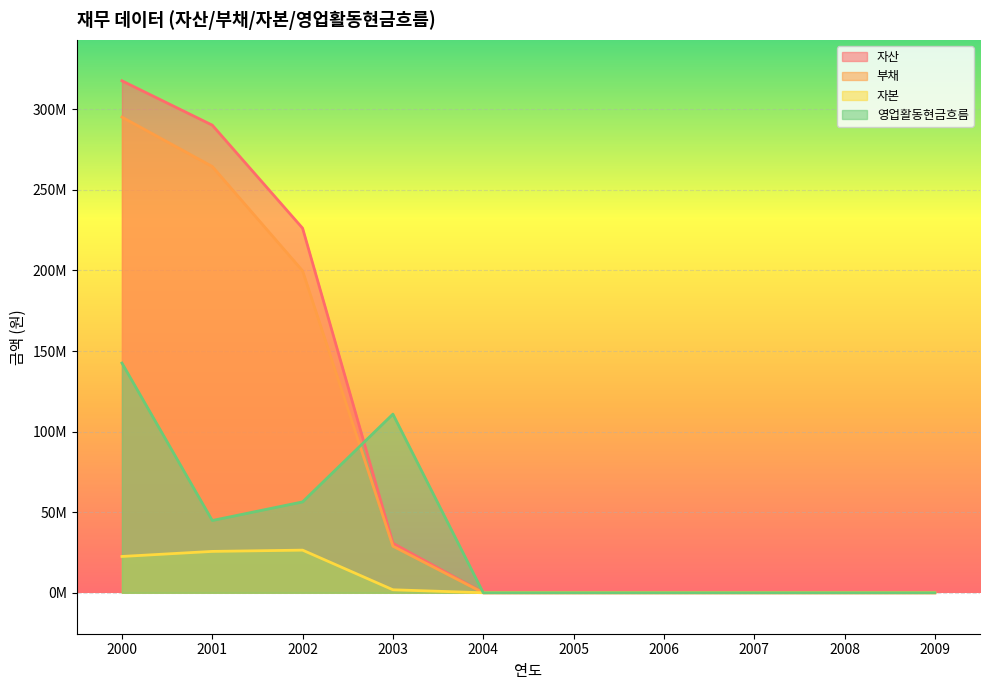

Reading right to left, list all the values displayed in this chart.

자산: 2009=0	2008=0	2007=0	2006=0	2005=0	2004=0	2003=30755067	2002=226204512	2001=290165760	2000=317669443
부채: 2009=0	2008=0	2007=0	2006=0	2005=0	2004=0	2003=28898386	2002=199754584	2001=264499905	2000=295143099
자본: 2009=0	2008=0	2007=0	2006=0	2005=0	2004=0	2003=1856681	2002=26449928	2001=25665855	2000=22526344
영업활동현금흐름: 2009=0	2008=0	2007=0	2006=0	2005=0	2004=0	2003=110843352	2002=56383974	2001=44842476	2000=142520382